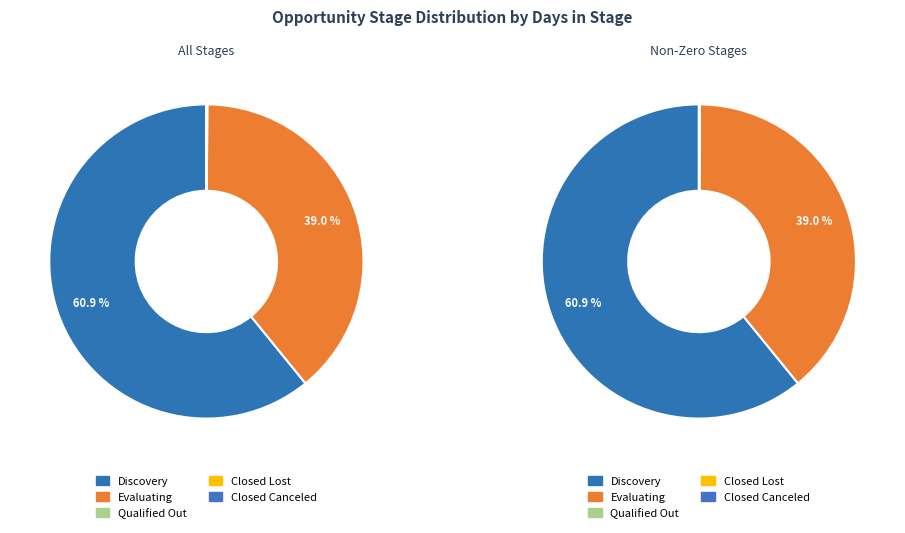

Which slice is the largest?

Discovery